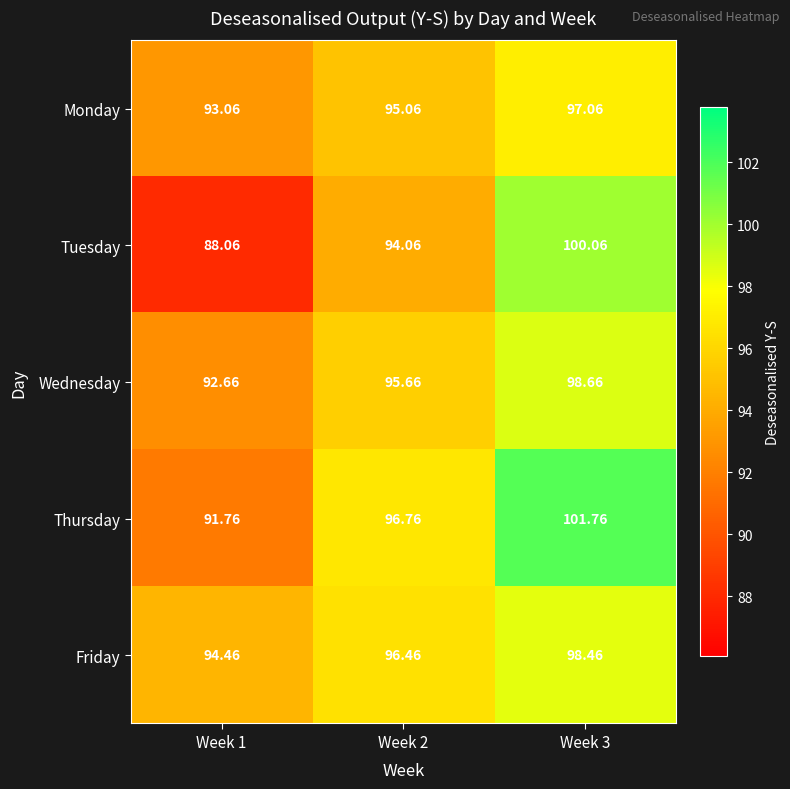

Which series has the largest total across all categories?

Thursday